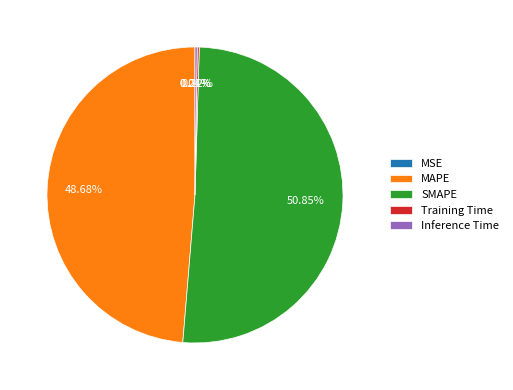

To the nearest percent, what percentage of the pie is SMAPE?

51%